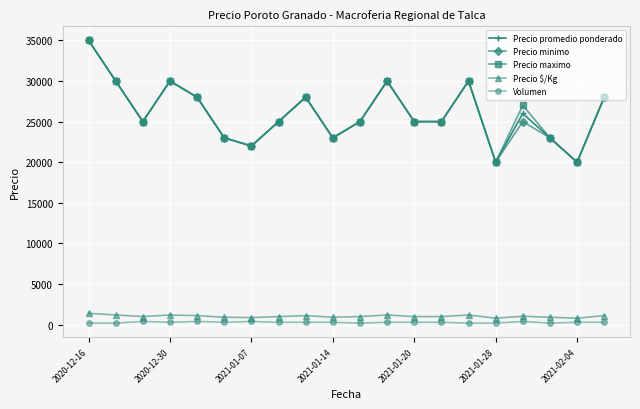

In Precio minimo, how many points are higher than both neighbors (excluding endpoints)?

5